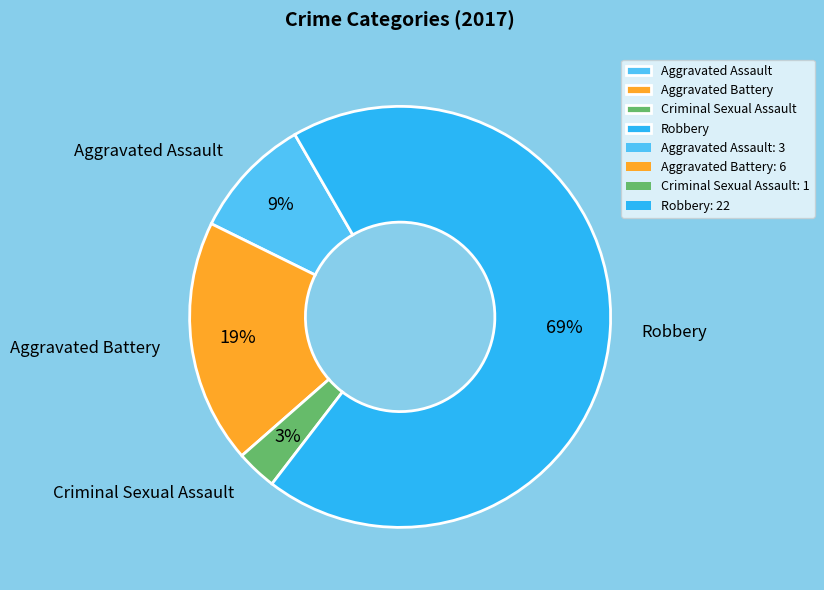

Which category has the biggest portion of the pie?

Robbery